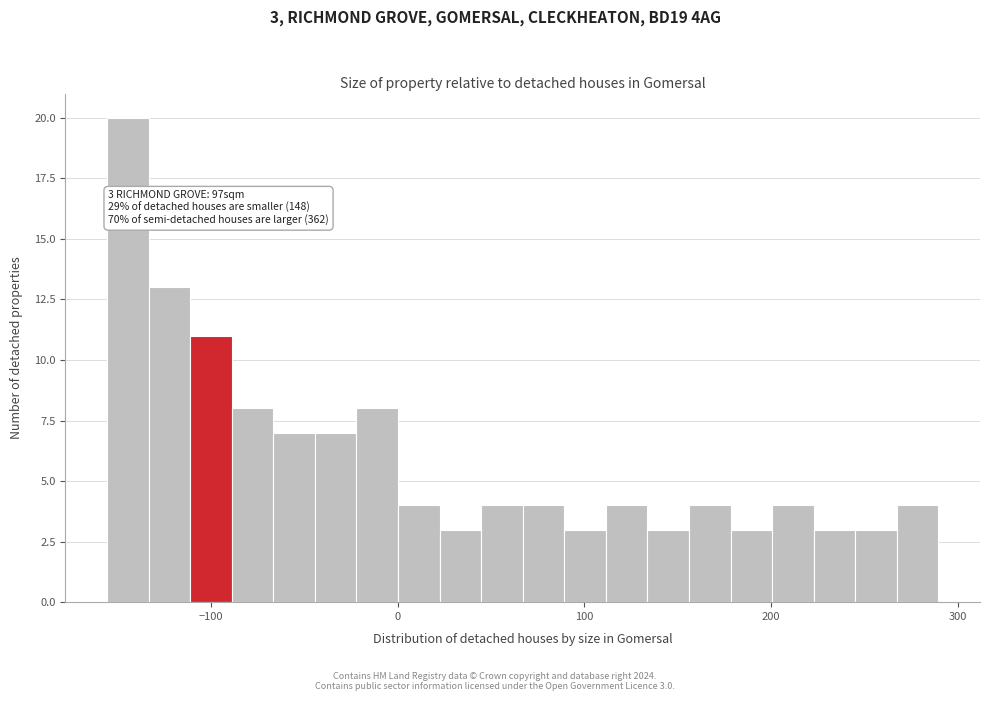

Around what value on the x-axis is the tallest bar? Give the approximate position of its centre, as read against the axis.

-140